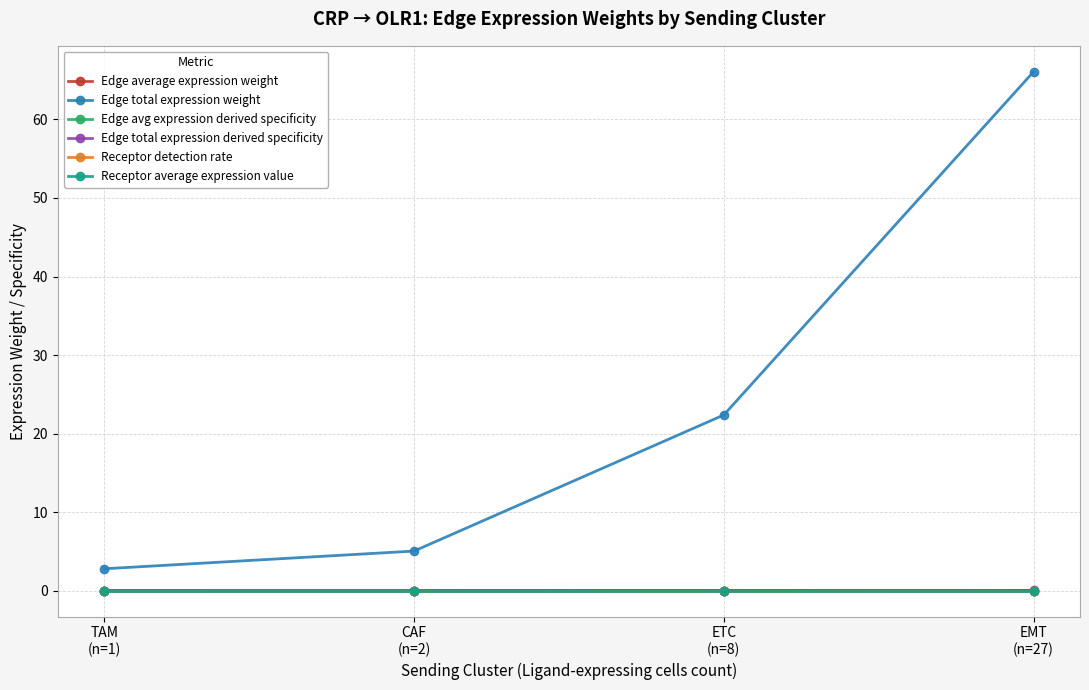

At which label is Edge total expression weight closest to 34?

ETC
(n=8)